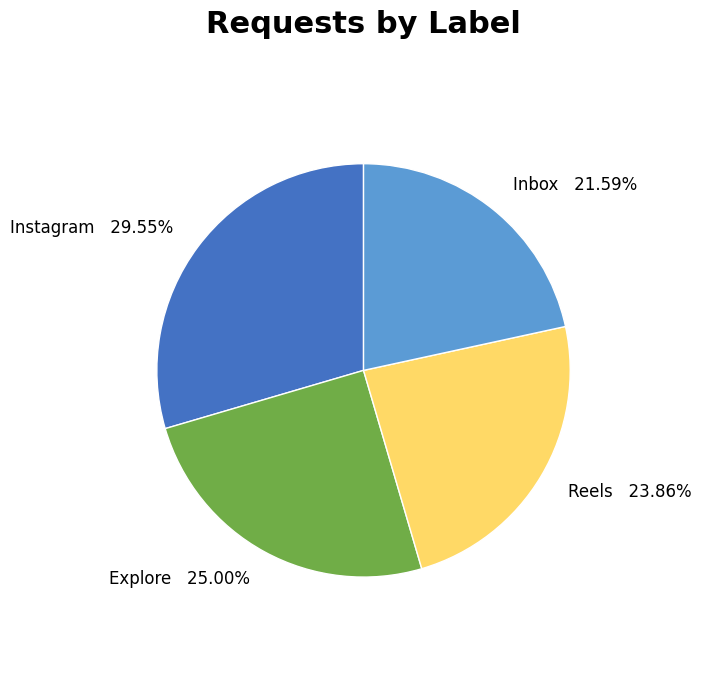

Which slice is the largest?

Instagram